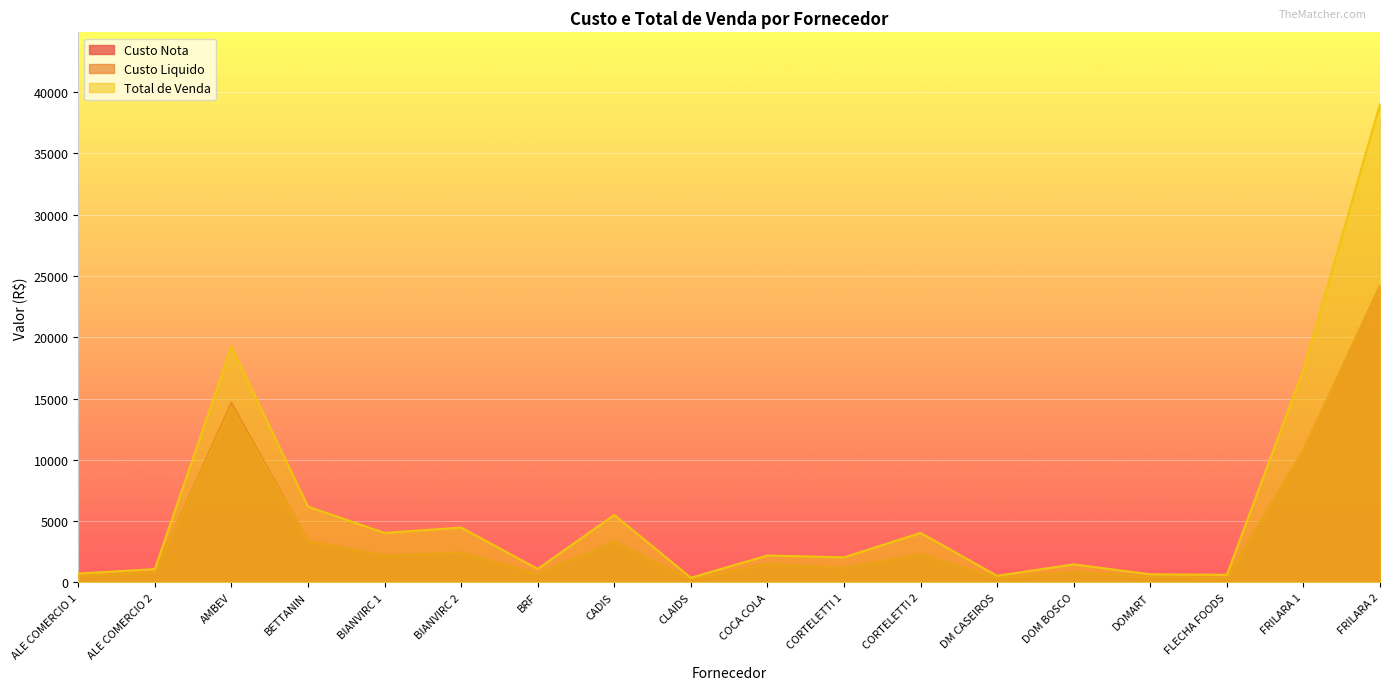

True or false: Custo Nota has more than 2 interior local peaks.

True